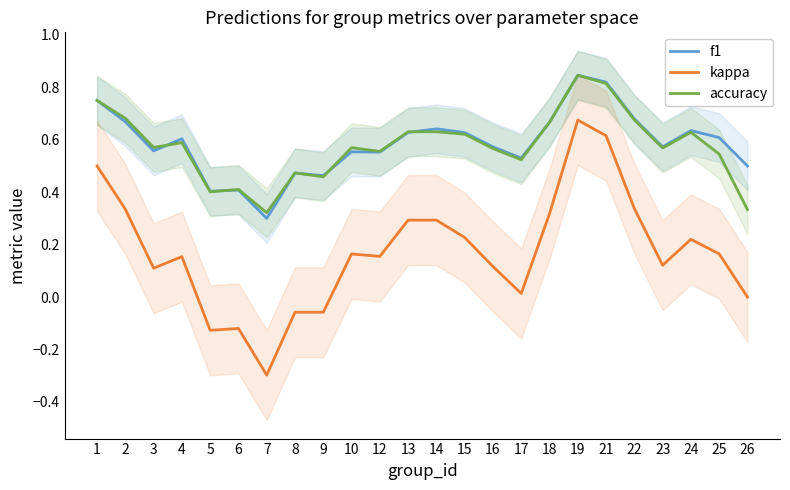

Between 10 and 8, which is larger?

10